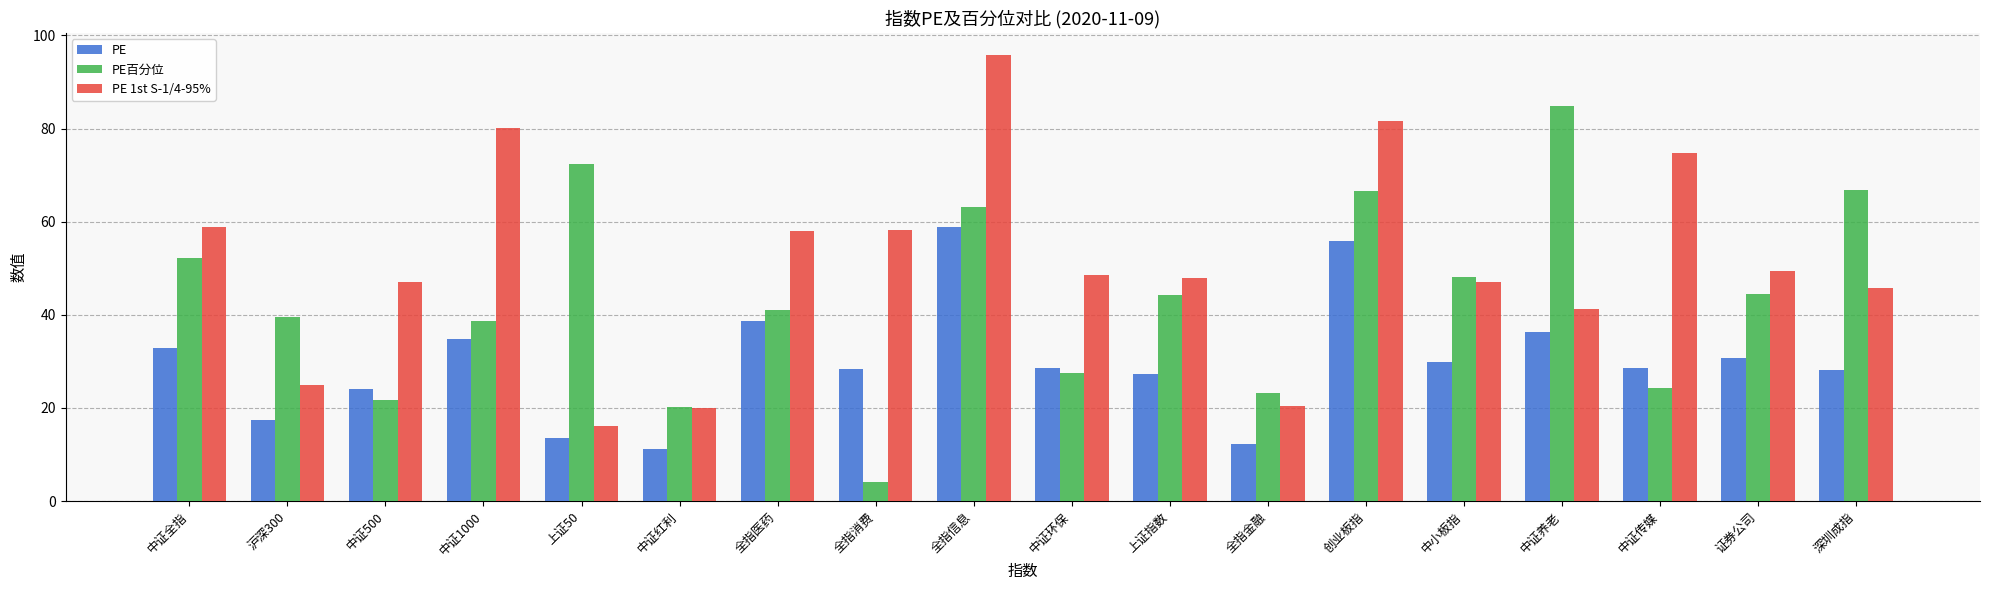

True or false: PE 1st S-1/4-95% has a value of 74.6 at 中证传媒.

True